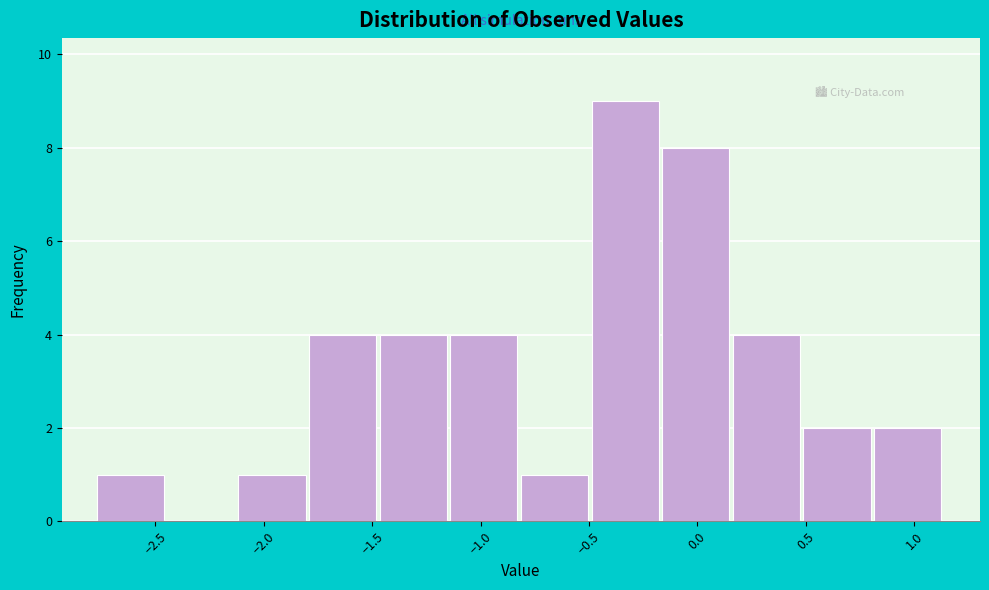

Reading left to right, transcribe this chart: for each bar, give the range it covers on the x-axis and its height. Neither the bar edges nor the heights are printed on the chart, so give them approximately, as read against the axes.

-2.75 to -2.45: 1
-2.45 to -2.10: 0
-2.10 to -1.80: 1
-1.80 to -1.45: 4
-1.45 to -1.15: 4
-1.15 to -0.80: 4
-0.80 to -0.50: 1
-0.50 to -0.15: 9
-0.15 to 0.15: 8
0.15 to 0.50: 4
0.50 to 0.80: 2
0.80 to 1.15: 2